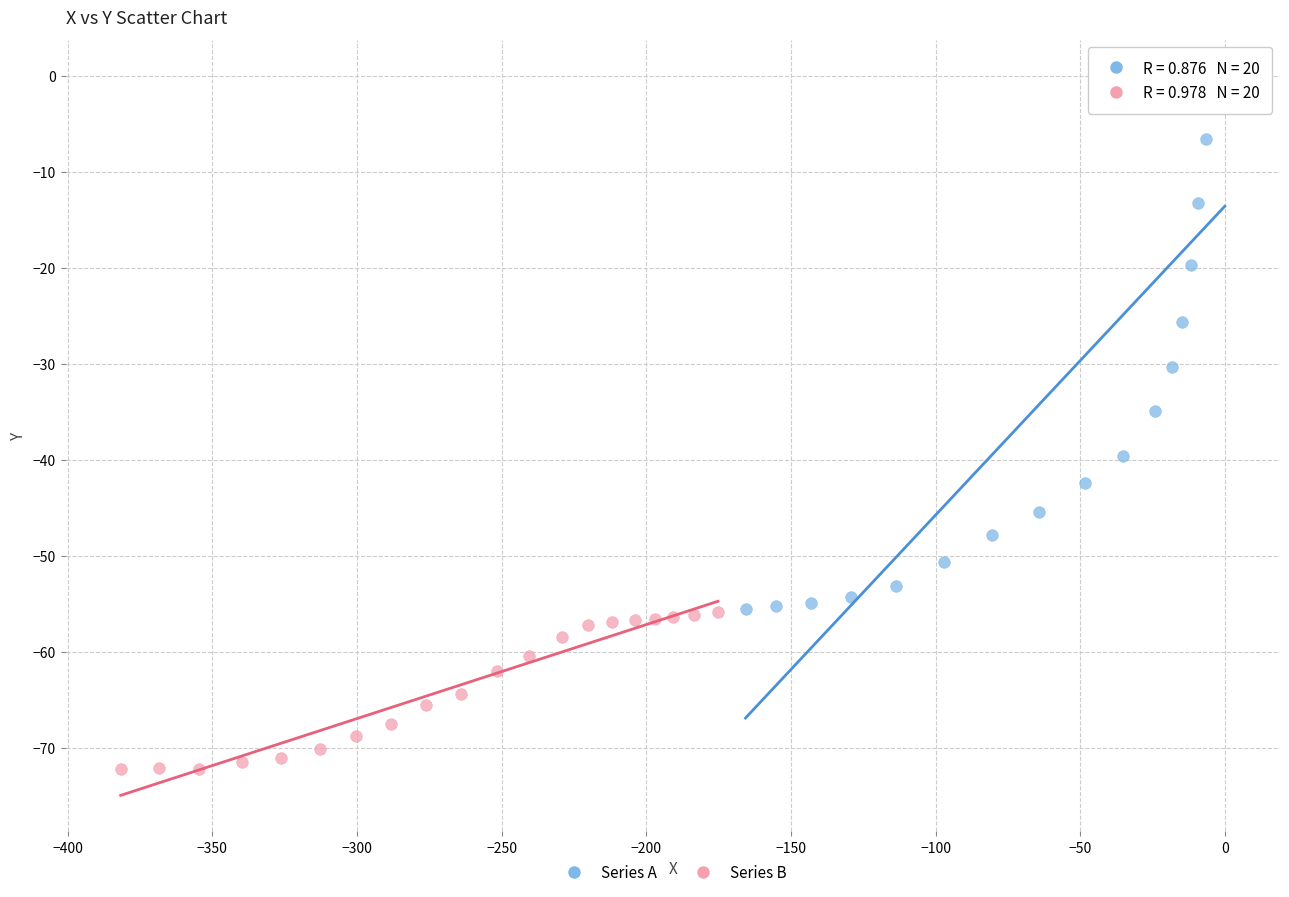

Which series reaches the maximum Y coordinate?

Series A